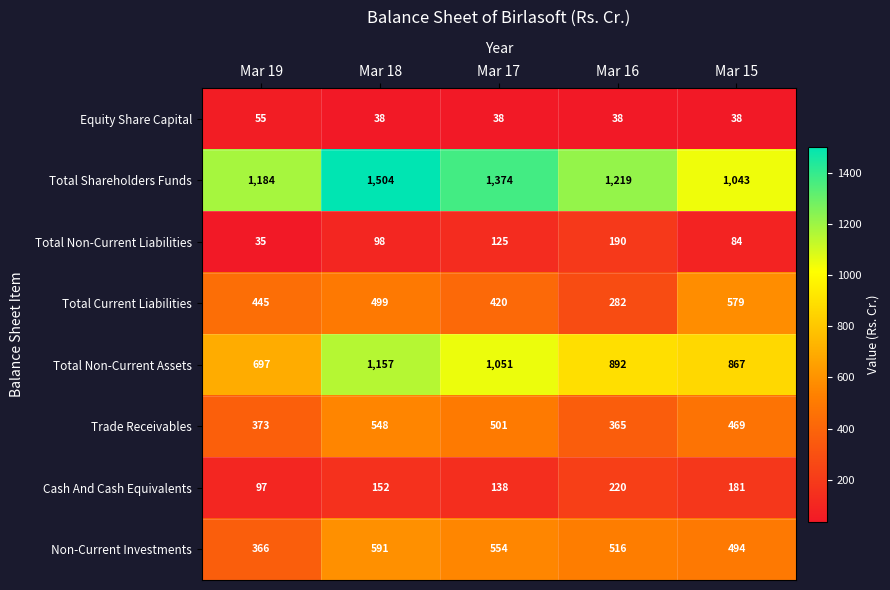

True or false: Total Non-Current Assets has a value of 697 at Mar 19.

True